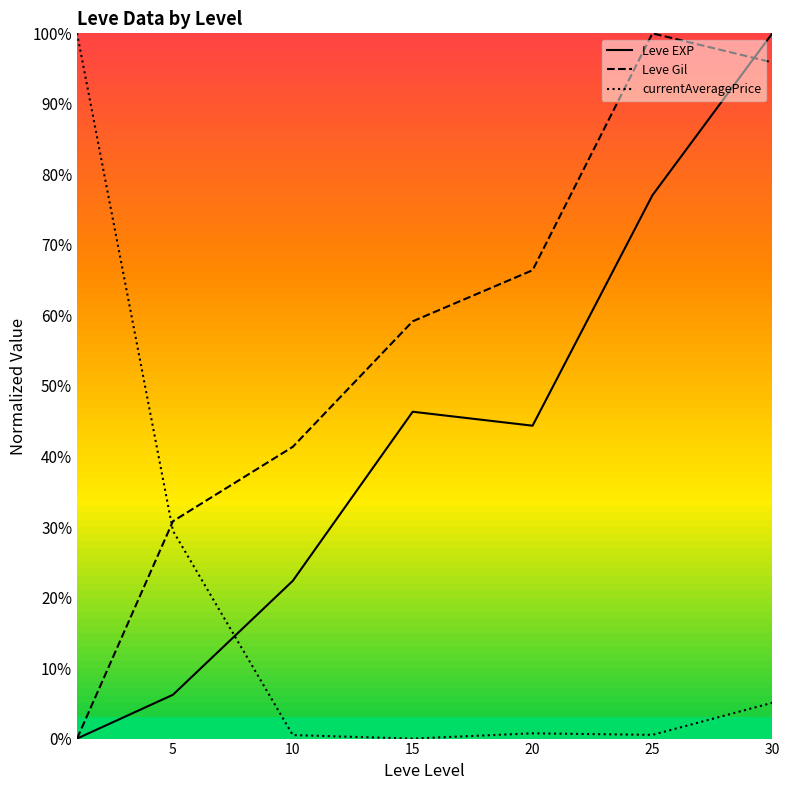

Which series has the largest total across all categories?

Leve Gil